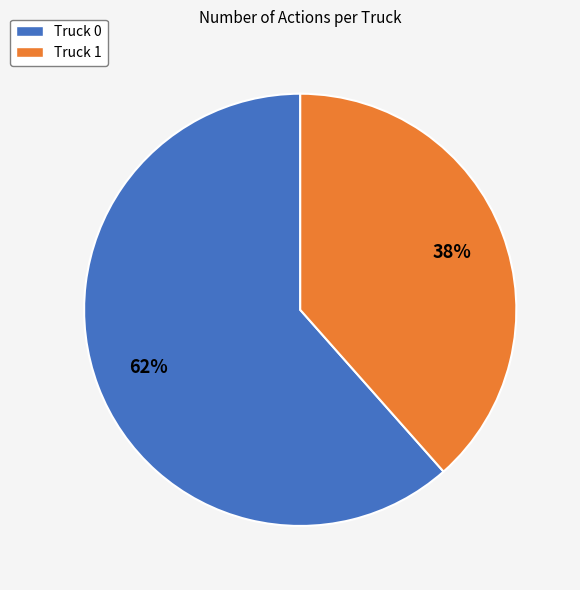

True or false: Truck 0 accounts for 71% of the total.

False